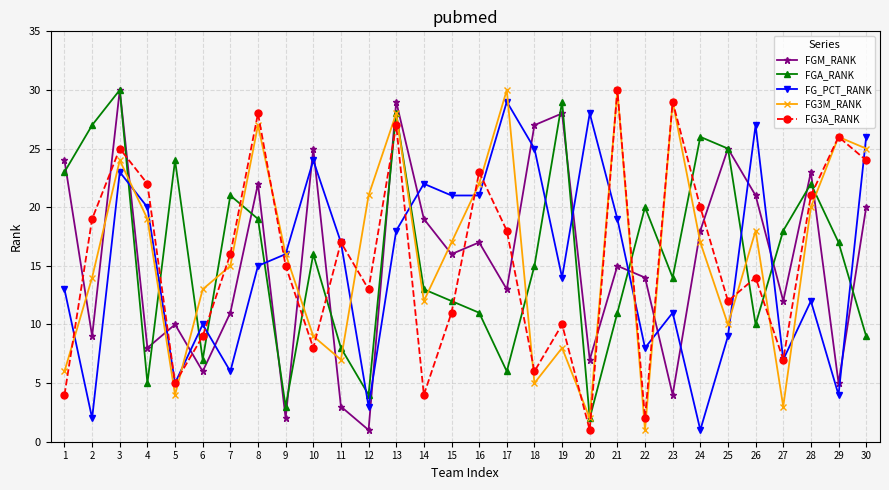

How many data points does each series have?

30